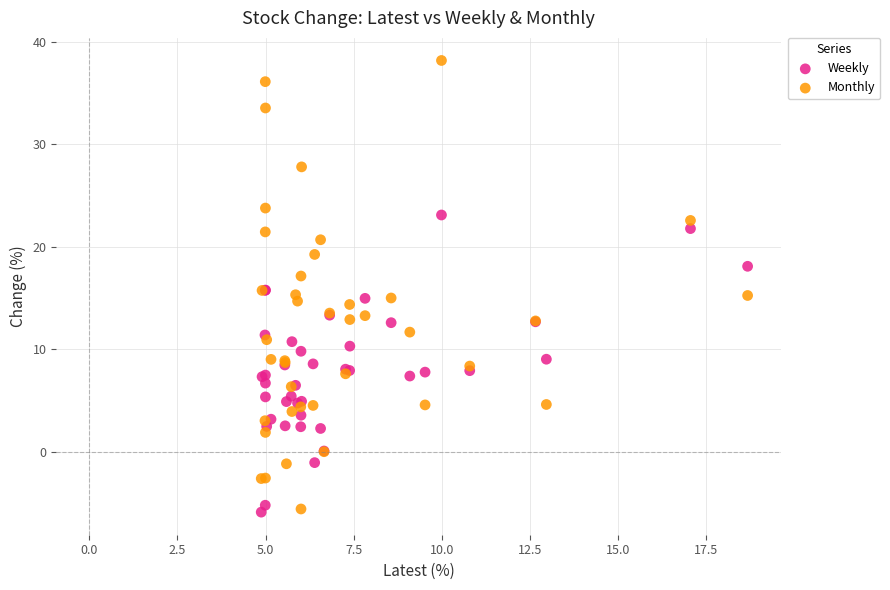

Which series has the widest spread of Y values?

Monthly